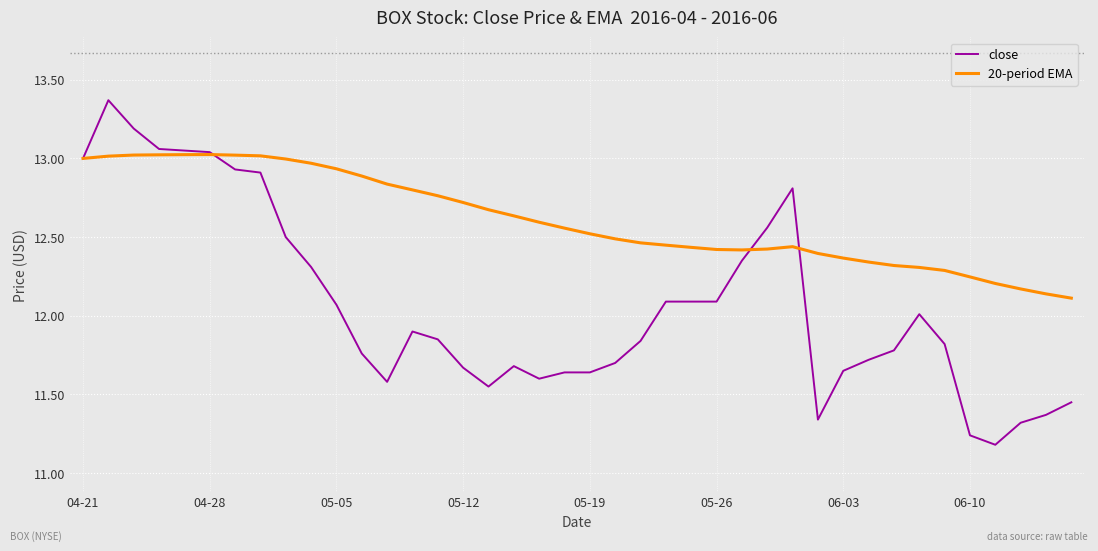

Does the chart have visible grid lines?

Yes